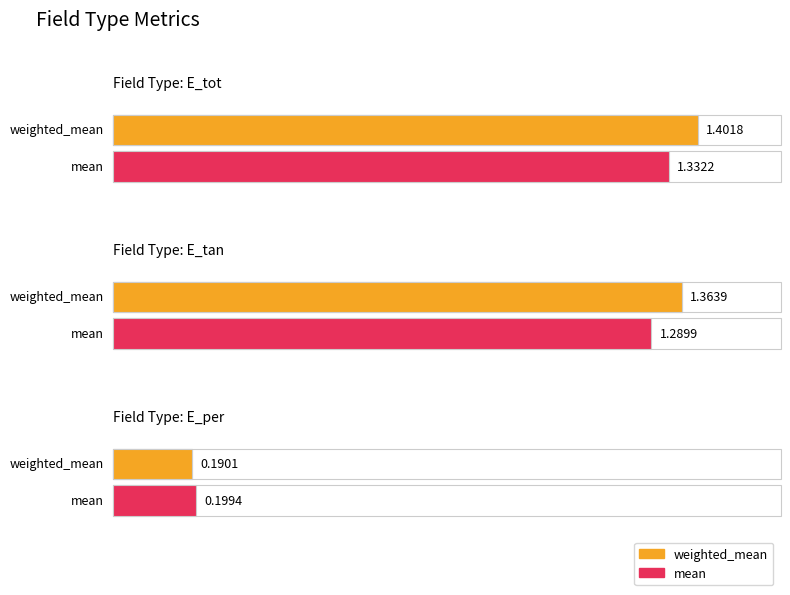

What is the difference between the maximum and minimum values in the mean series?

1.1